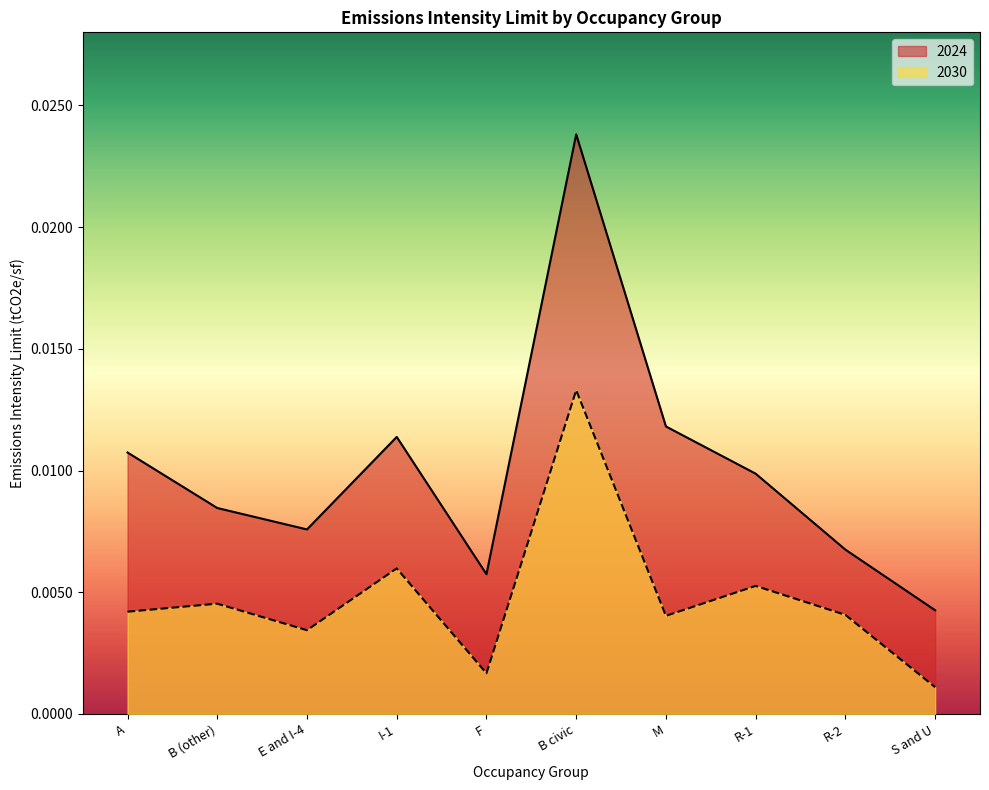

At which category is the sum across all series the highest?

B civic